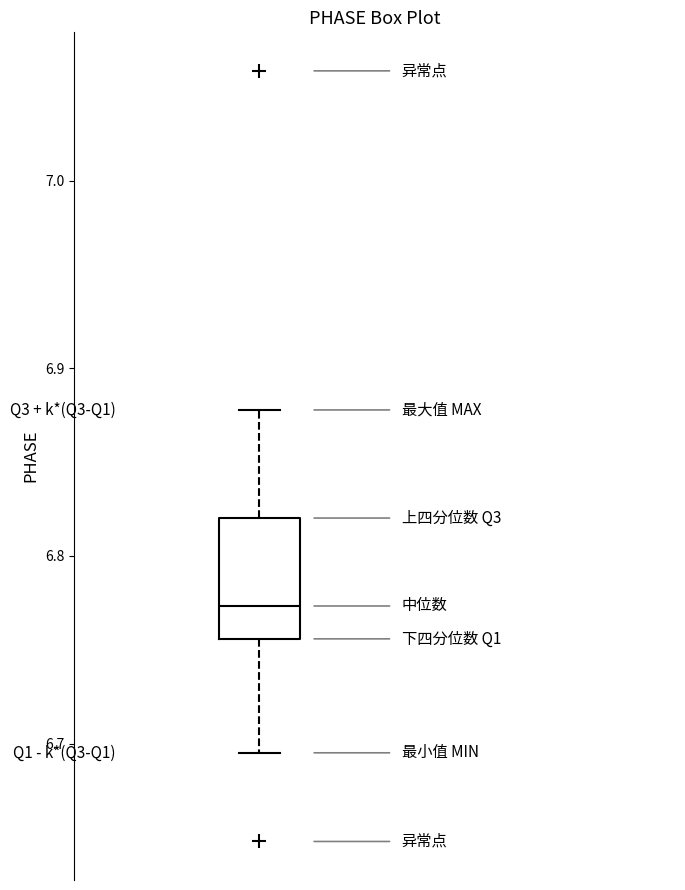

Transcribe this box plot: give where the median line is, the range the box spans, and where the two whiskers end, as read against the y-axis. The values are not printed on the chart, so give them approximately, as read against the axis.

median 6.77, box 6.76 to 6.82, whiskers 6.70 to 6.88